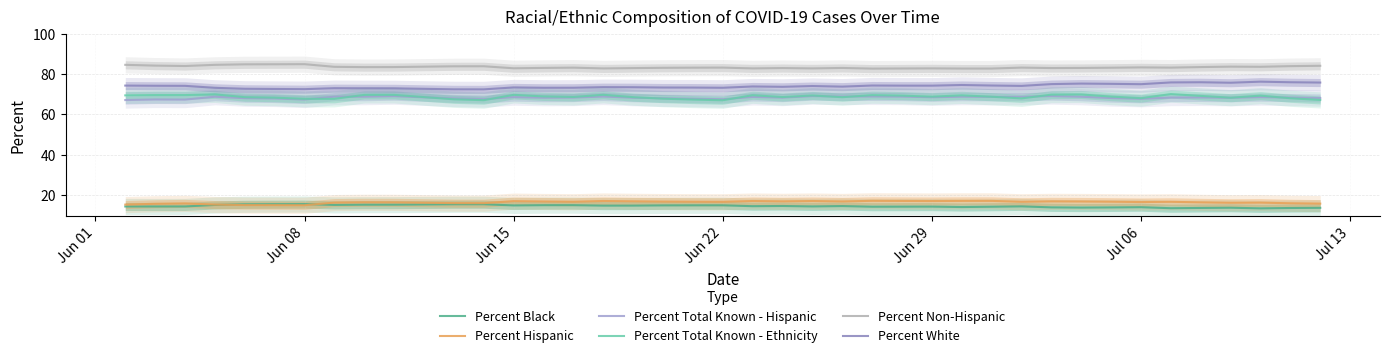

What are all the series names shown in the legend?

Percent Black, Percent Hispanic, Percent Total Known - Hispanic, Percent Total Known - Ethnicity, Percent Non-Hispanic, Percent White